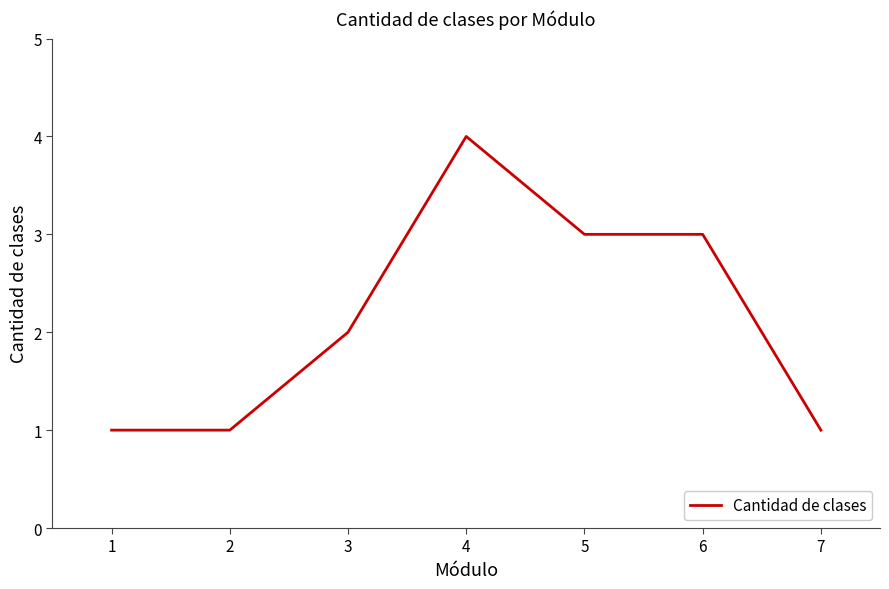

What is the average value?

2